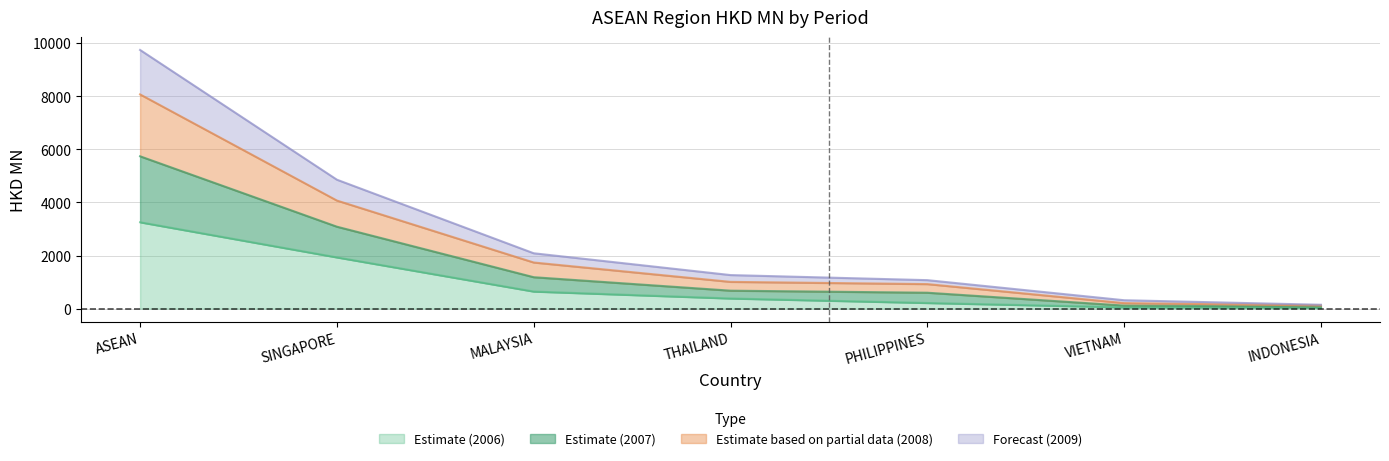

Which category has the highest value in the Estimate (2006) series?

ASEAN